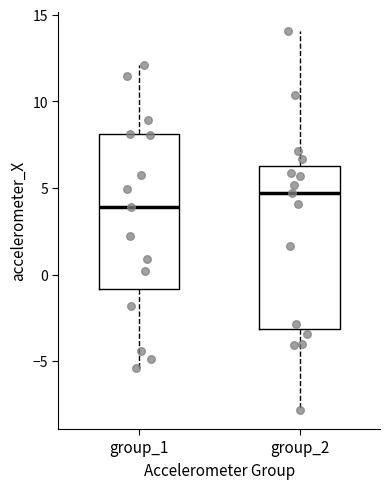

Which box has the highest median line?

group_2